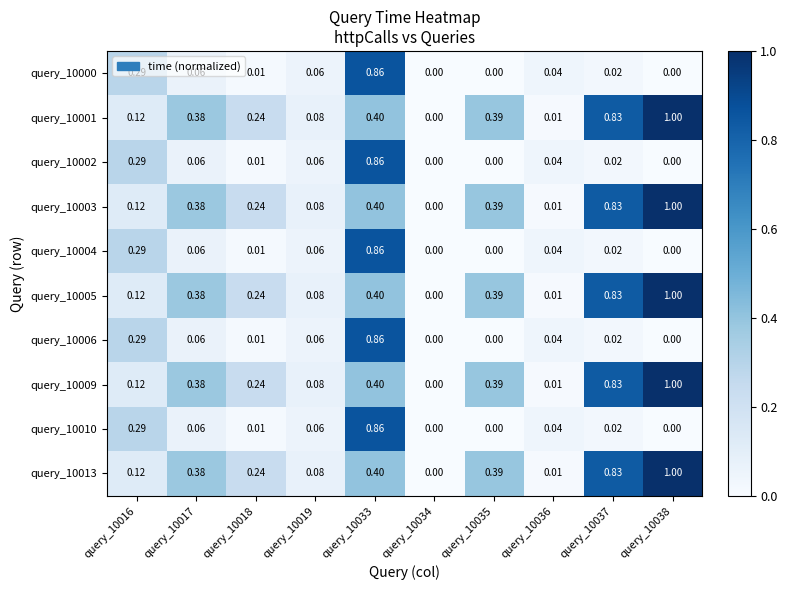

Is the value of query_10009 at query_10037 greater than the value of query_10002 at query_10018?

Yes